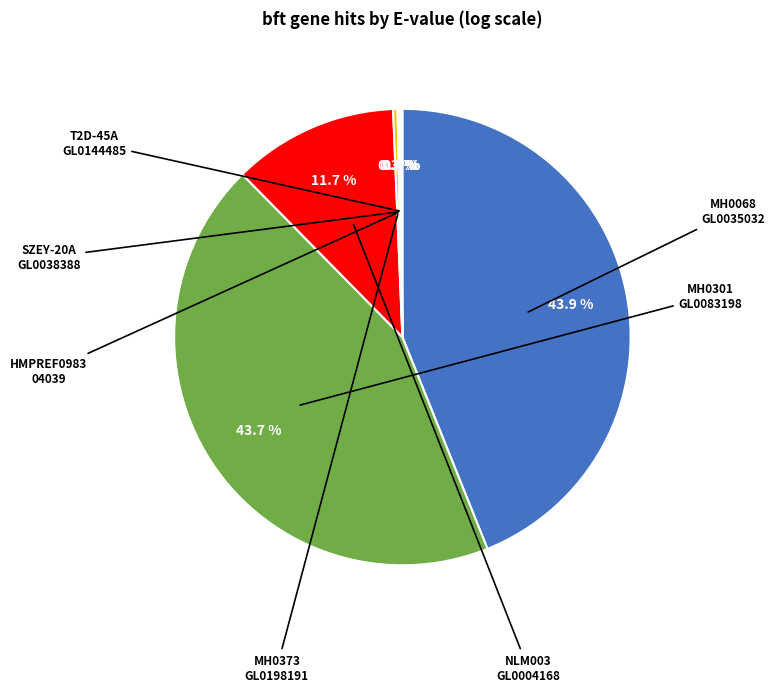

Is there any slice that represents more than half of the pie?

No